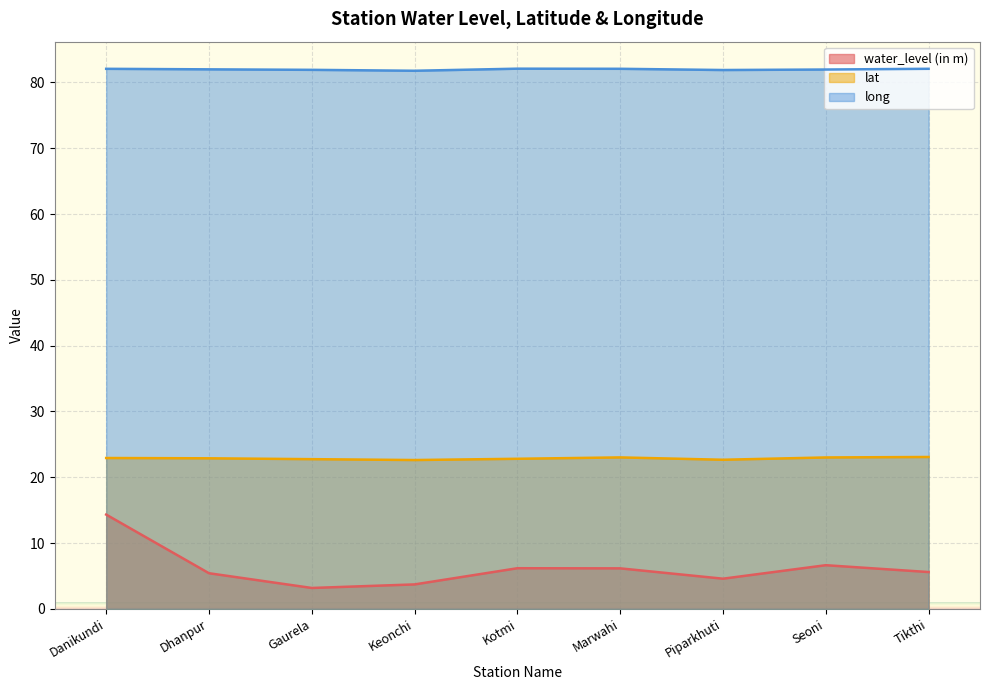

Which has a higher value, Gaurela or Seoni?

Seoni